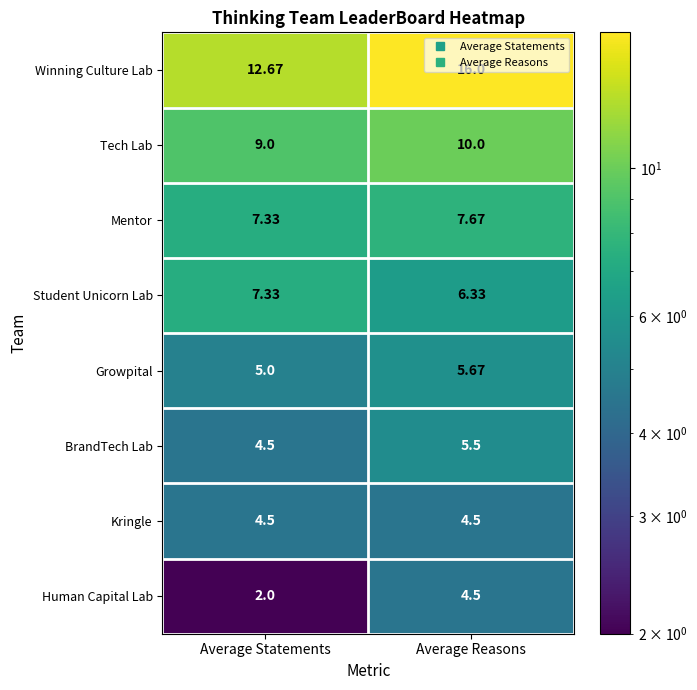

List the labels in order of Mentor value, largest first.

Average Reasons, Average Statements